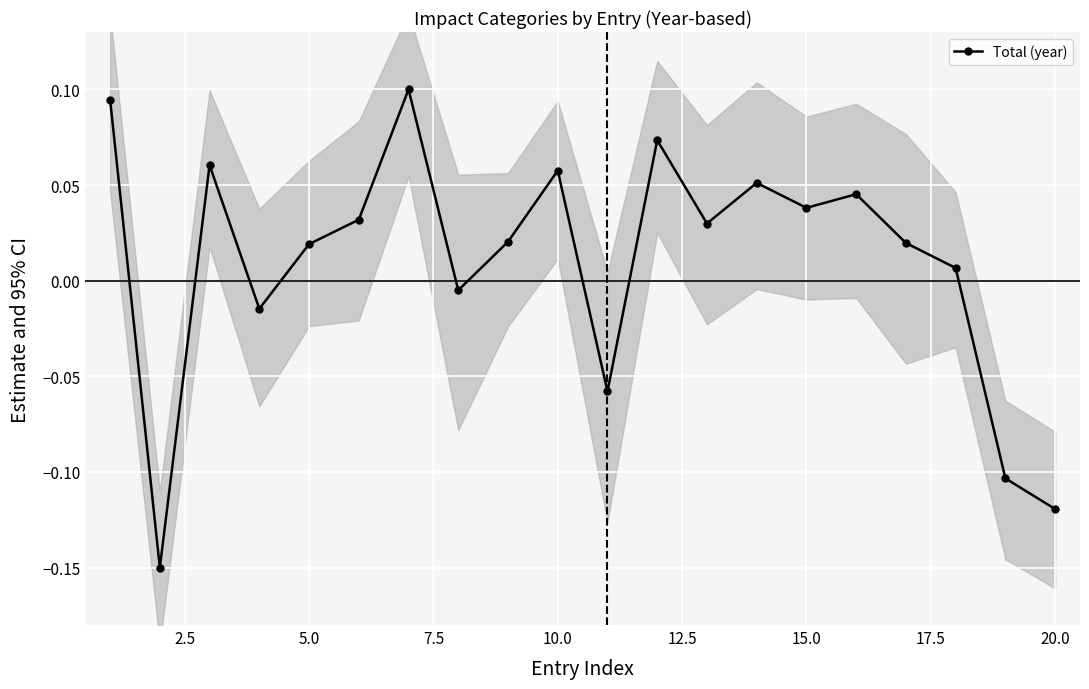

How many interior local valleys does the Total (year) series have?

6